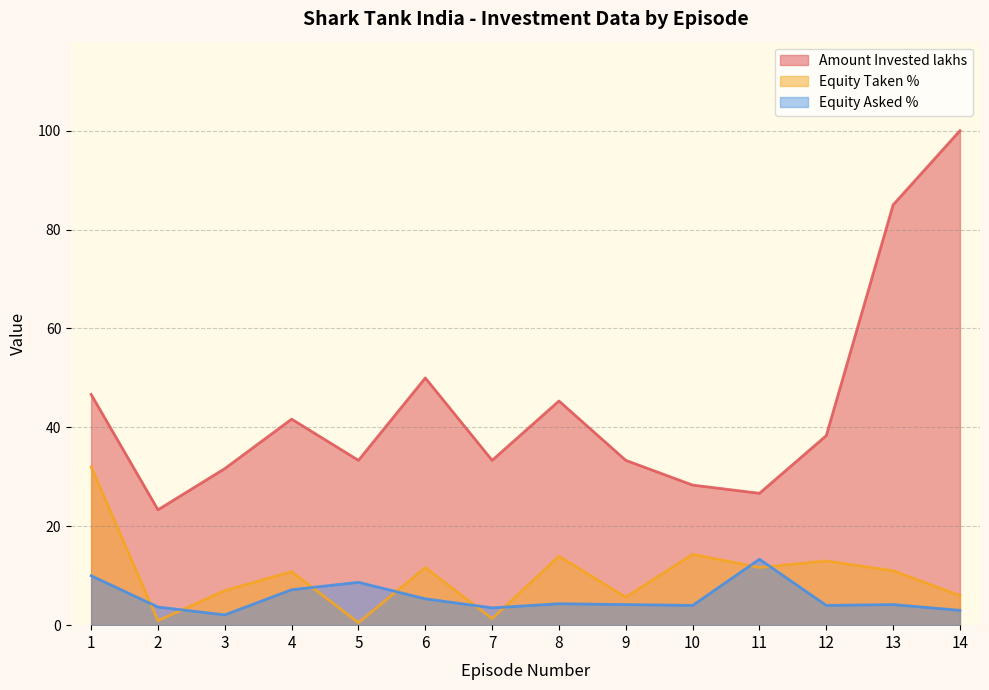

True or false: Equity Taken % and Equity Asked % intersect in this chart.

True